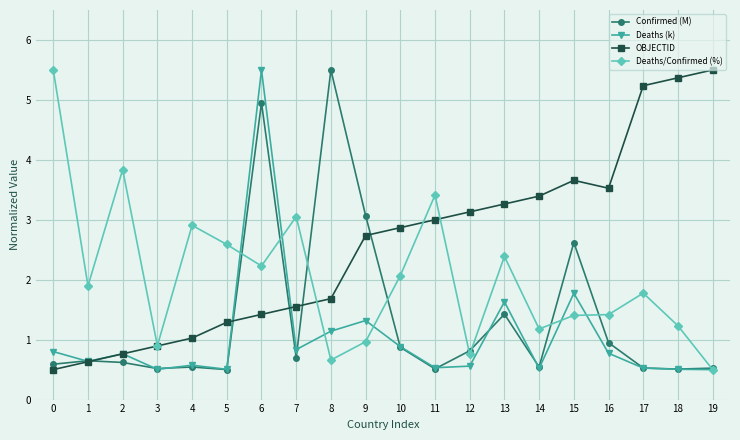

What are all the series names shown in the legend?

Confirmed (M), Deaths (k), OBJECTID, Deaths/Confirmed (%)